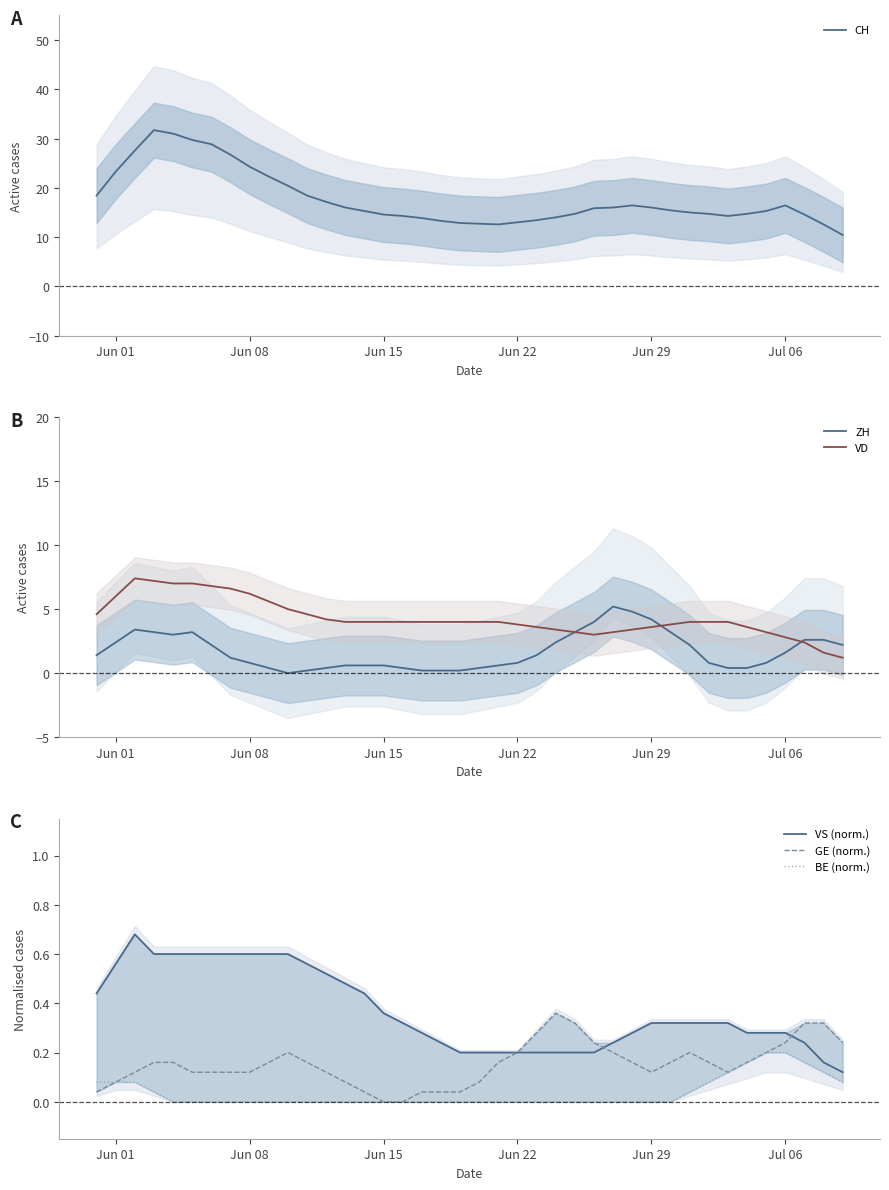

How many lines are shown in the chart?

6